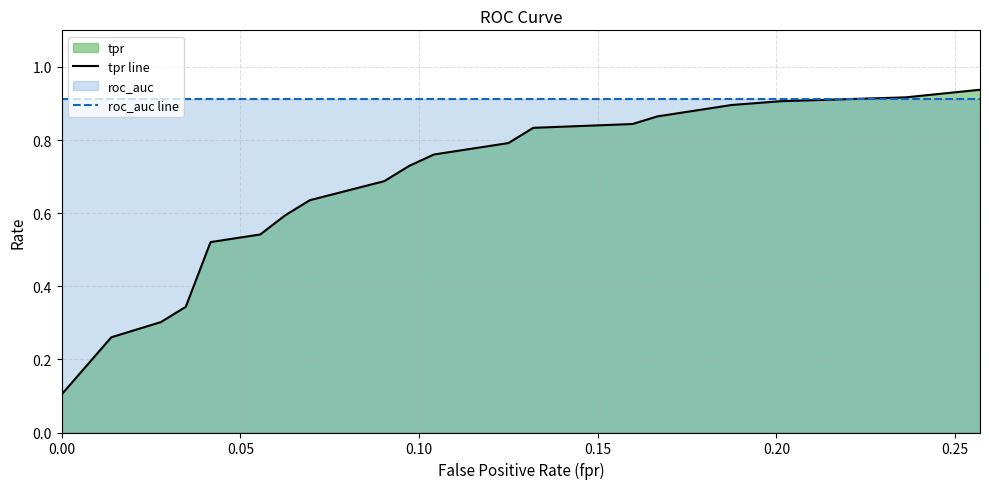

Rank the series by their average value, from highest to lowest.

roc_auc line, tpr line